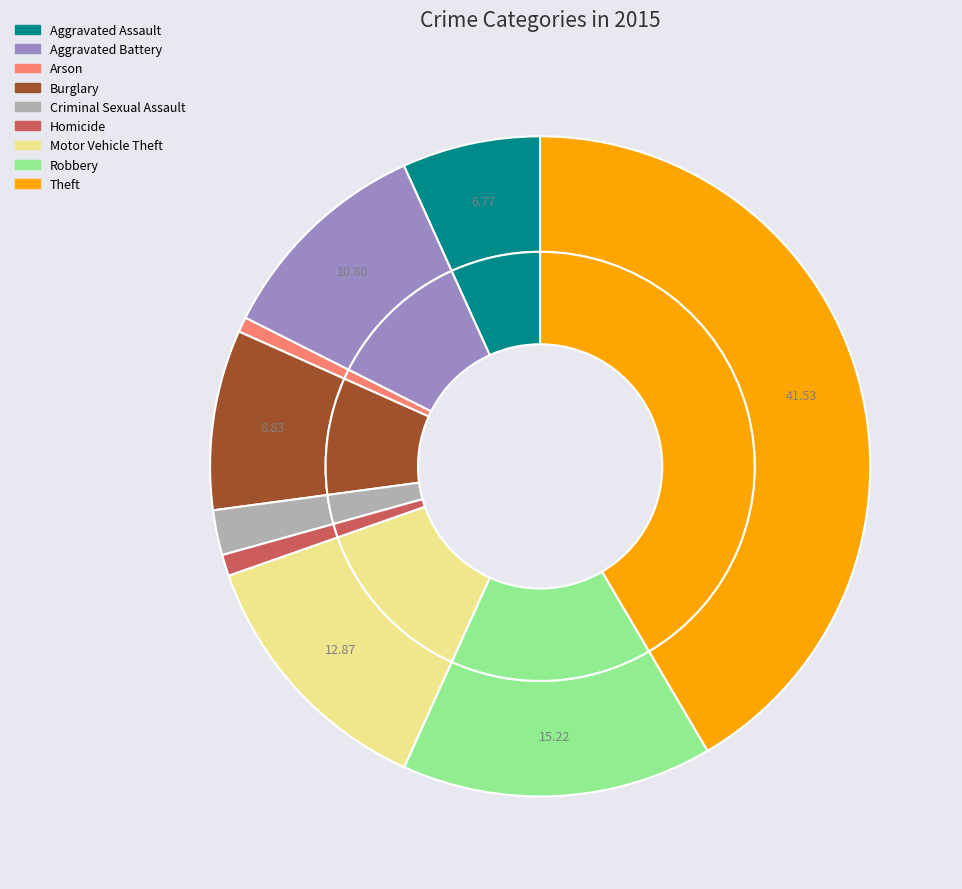

What is the change in value from Burglary to Motor Vehicle Theft?

+193